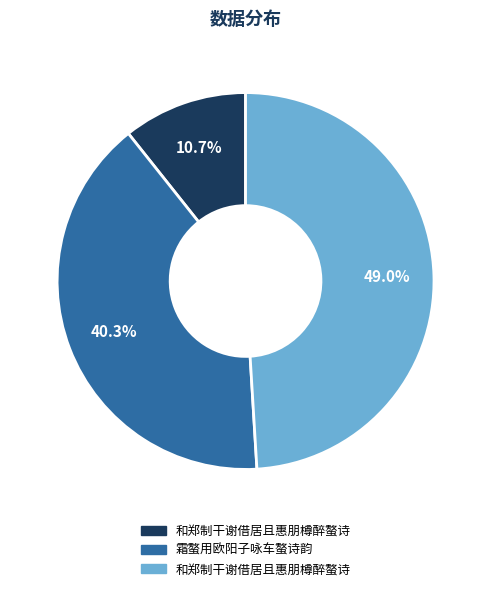

Is there a majority slice in this chart?

No